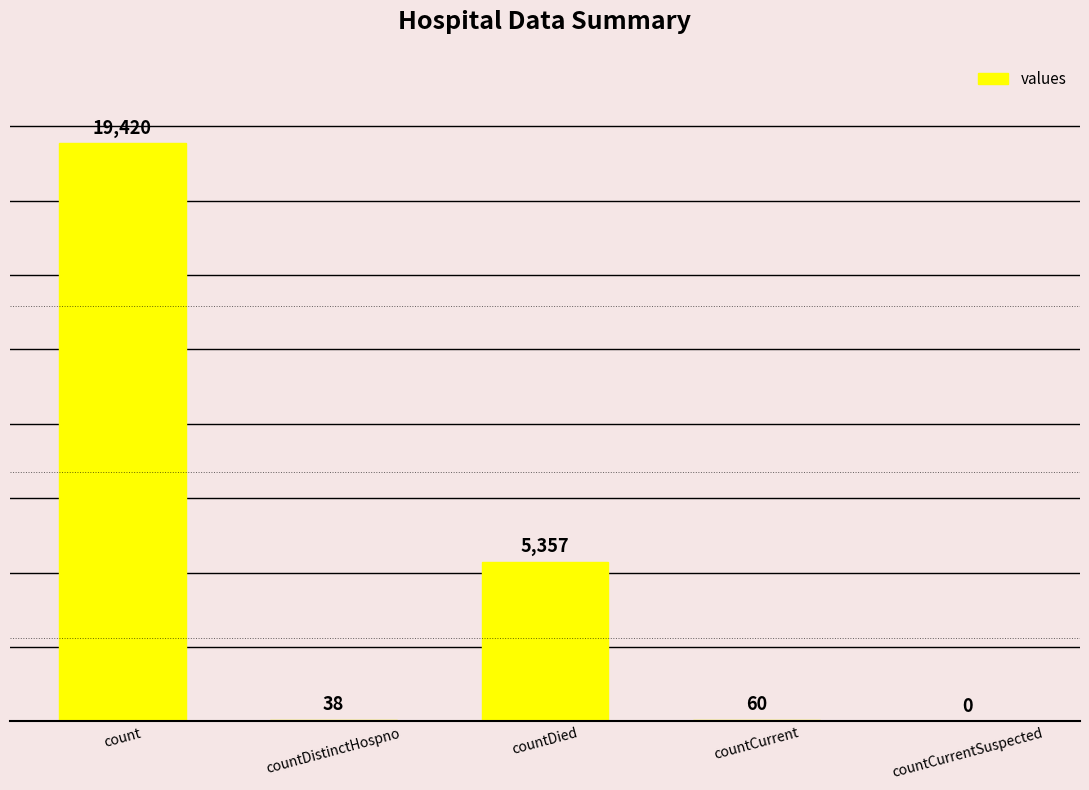

What is the change in value from countCurrent to countCurrentSuspected?

-60